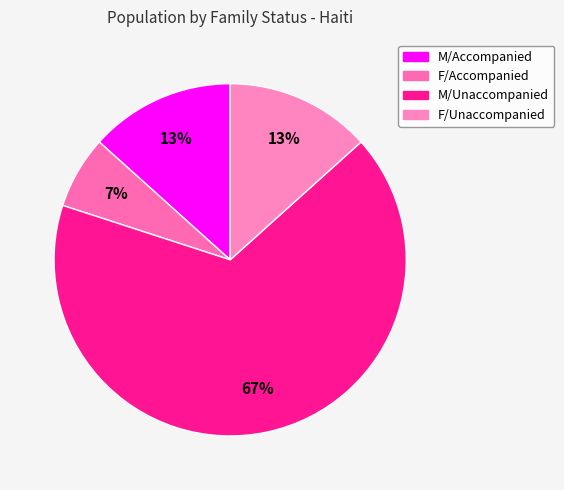

To the nearest percent, what percentage of the pie is F/Accompanied?

7%